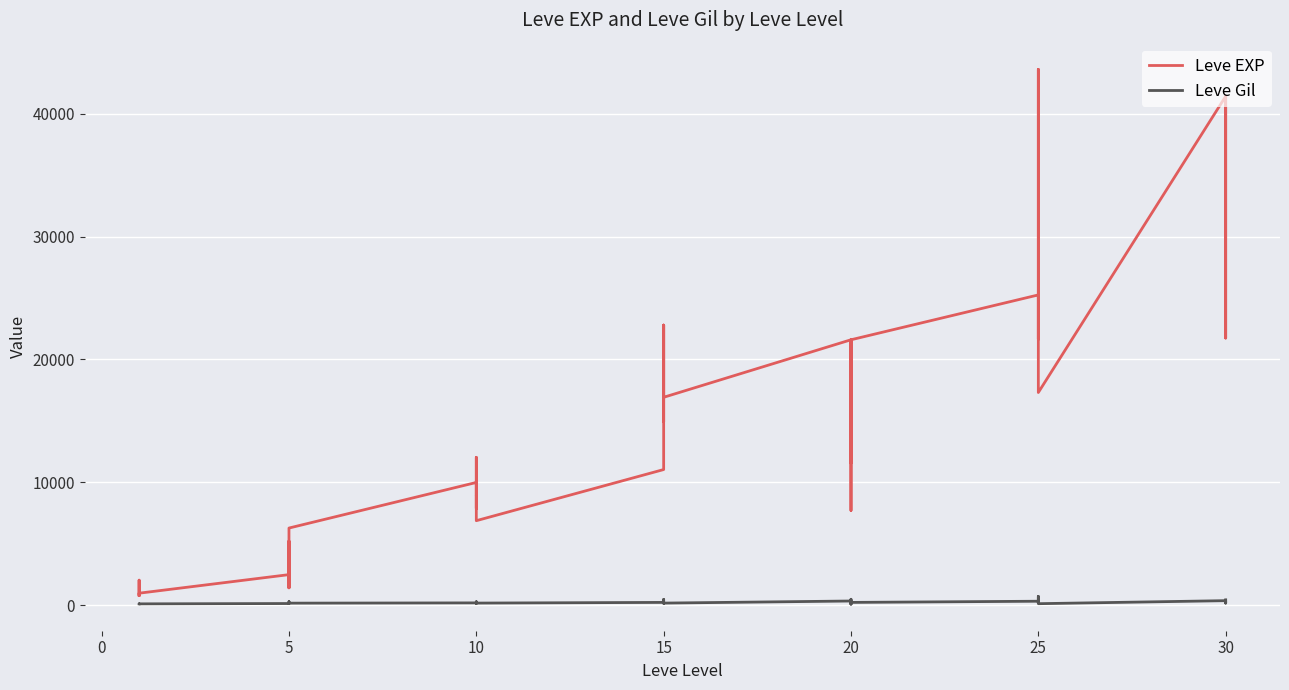

True or false: Leve EXP and Leve Gil cross at least once.

False